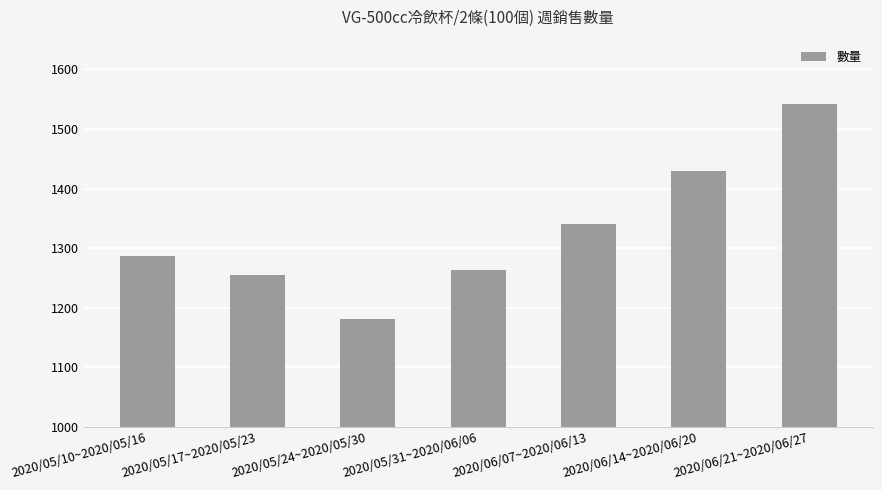

What is the label of the 2nd bar from the right?

2020/06/14~2020/06/20